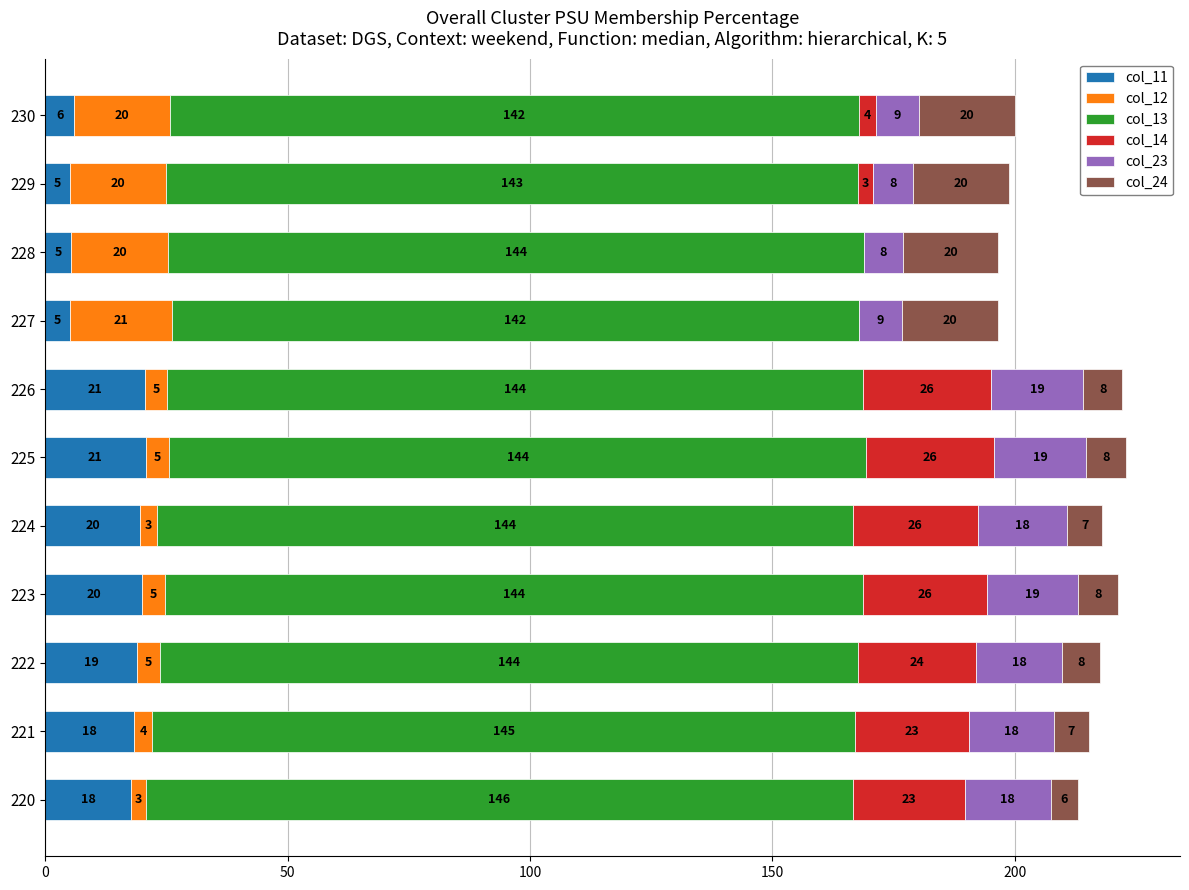

What are all the series names shown in the legend?

col_11, col_12, col_13, col_14, col_23, col_24